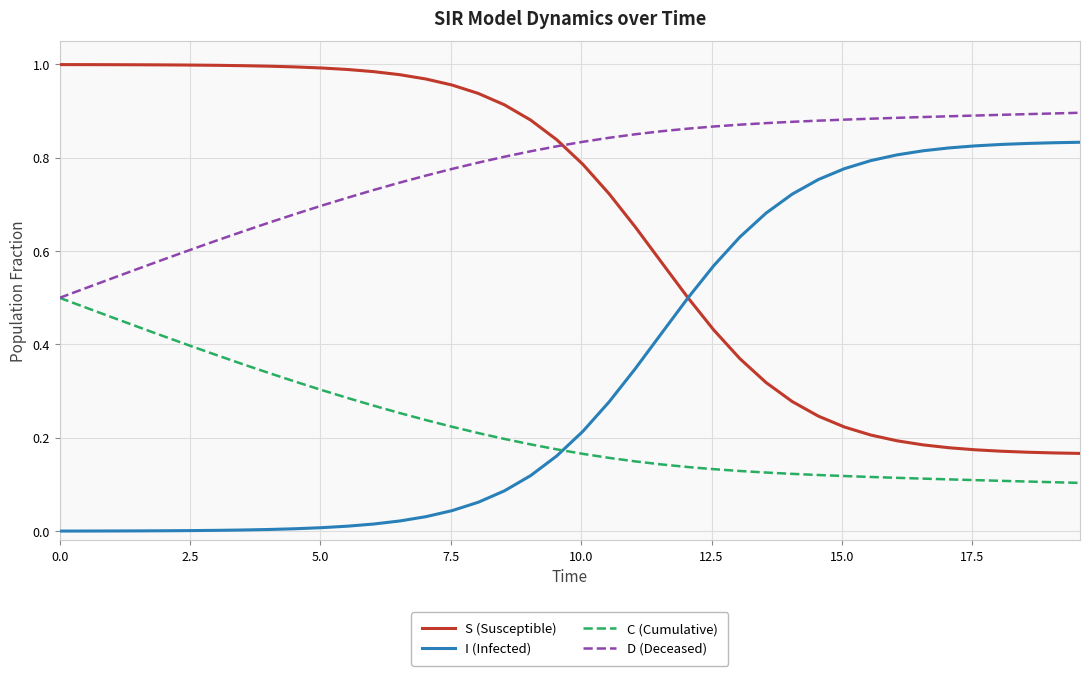

True or false: D (Deceased) and S (Susceptible) cross at least once.

True